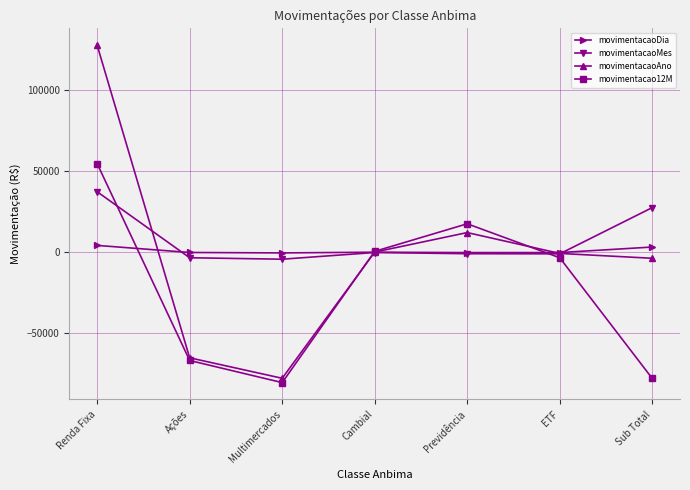

What is the sum of the movimentacaoDia values at Renda Fixa and Sub Total?

7426.0